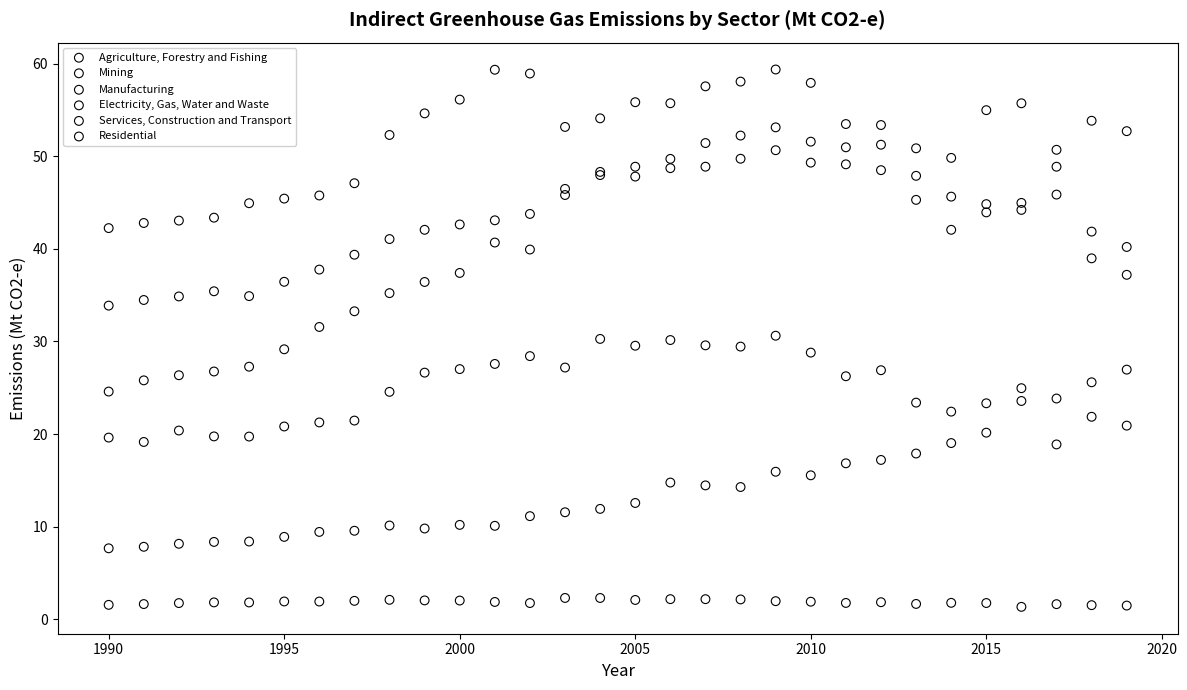

Which series contains the highest Y value?

Manufacturing